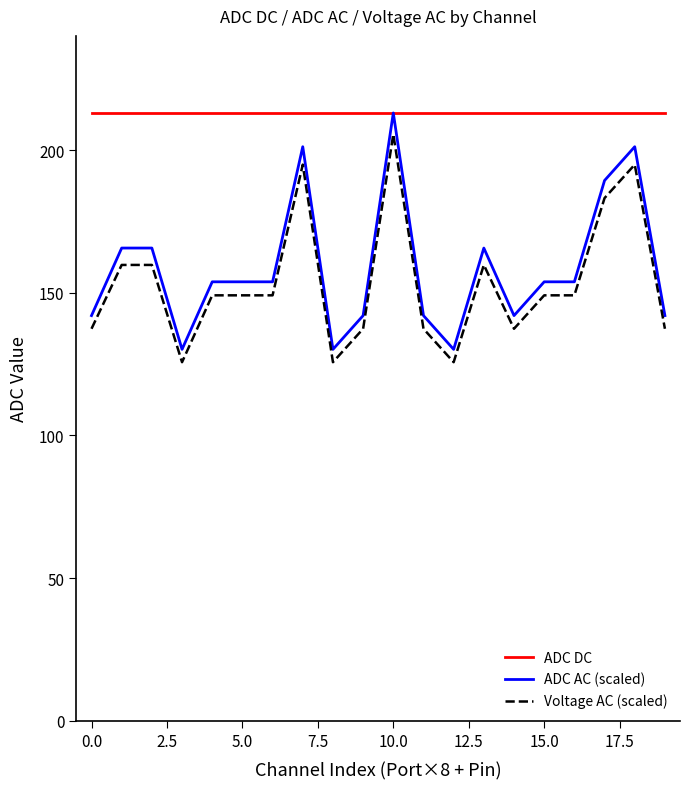

Which series has the largest total across all categories?

ADC DC